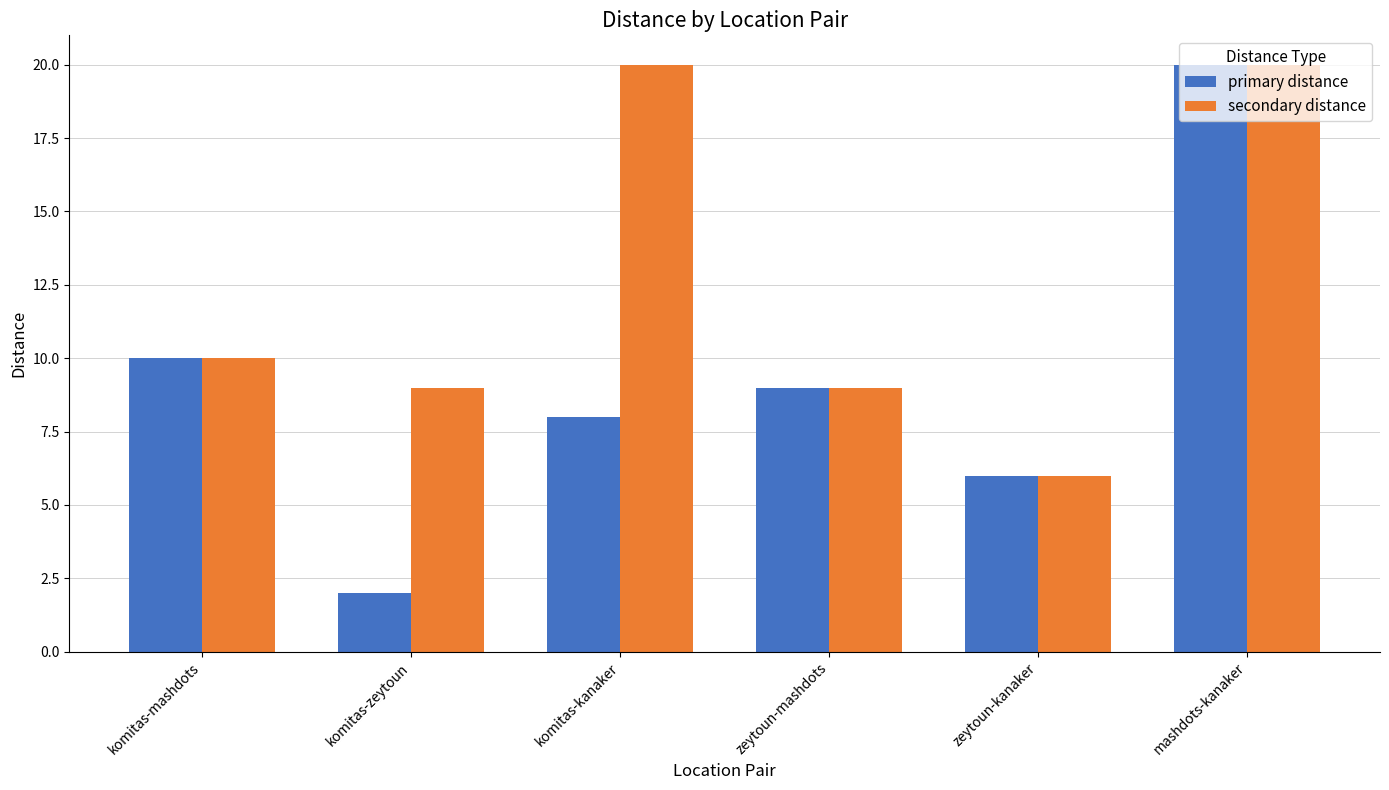

Reading right to left, list all the values displayed in this chart.

primary distance: 20	6	9	8	2	10
secondary distance: 20	6	9	20	9	10